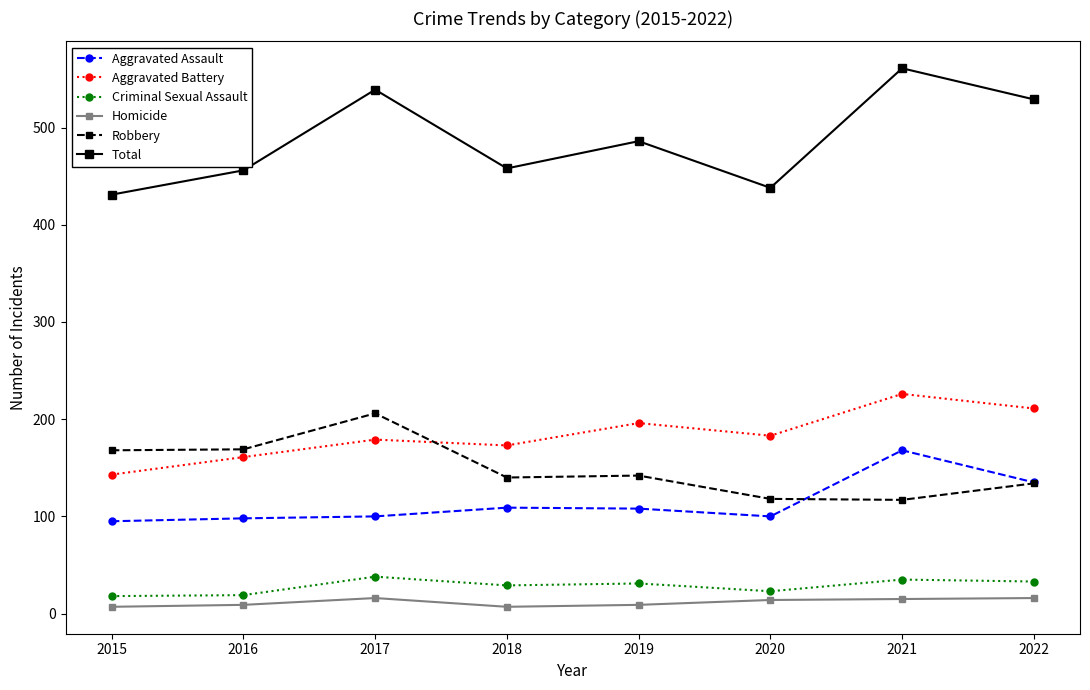

True or false: Aggravated Battery and Total cross at least once.

False